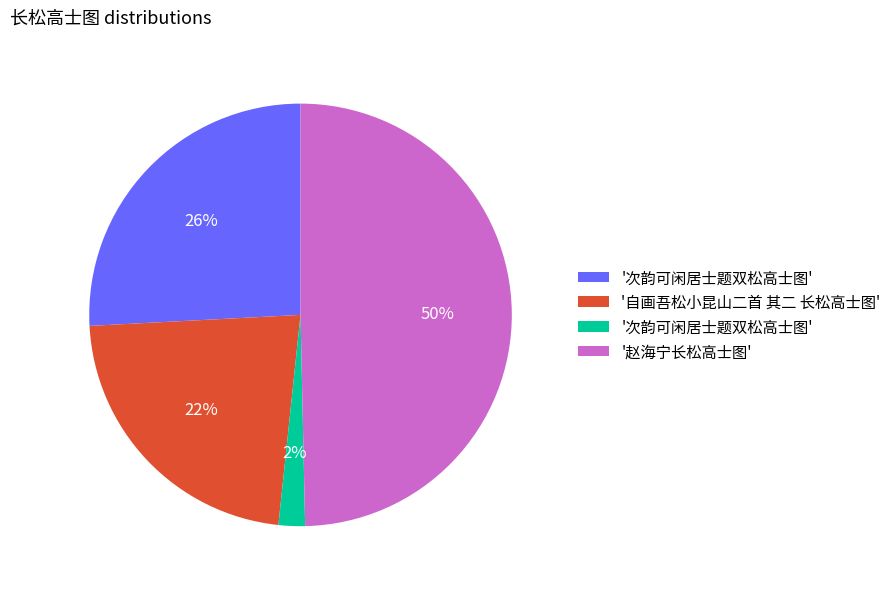

To the nearest percent, what is the difference between the largest and smallest slice percentages?

48%